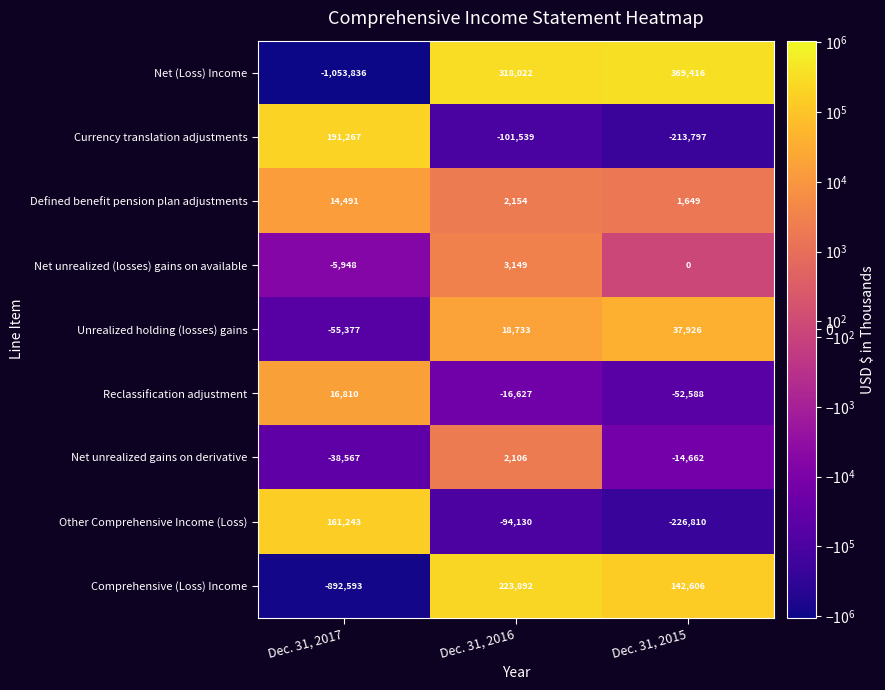

At Dec. 31, 2017, list the series in order from smallest to largest.

Net (Loss) Income, Comprehensive (Loss) Income, Unrealized holding (losses) gains, Net unrealized gains on derivative, Net unrealized (losses) gains on available, Defined benefit pension plan adjustments, Reclassification adjustment, Other Comprehensive Income (Loss), Currency translation adjustments